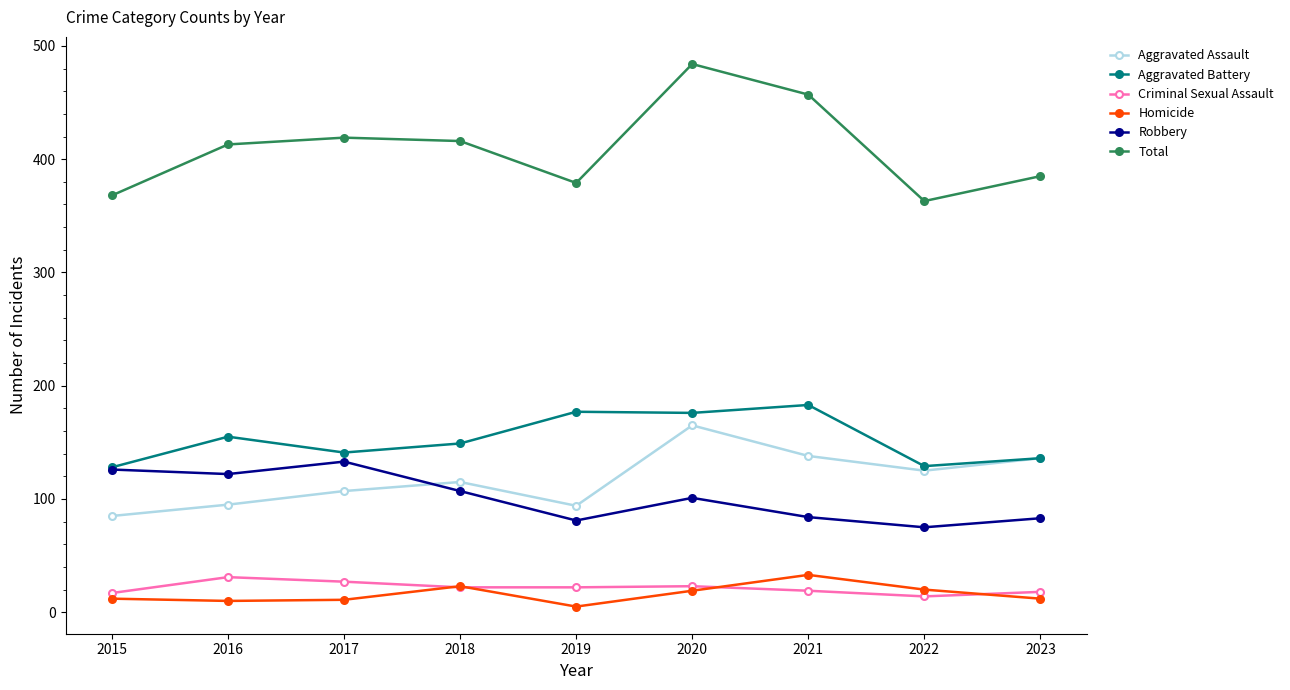

Which series has the largest total across all categories?

Total